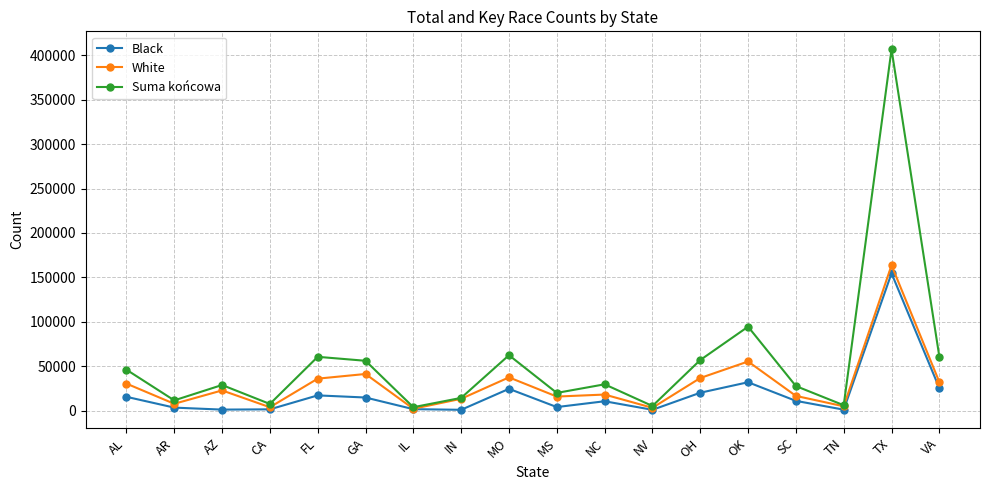

The Black series shows 3486 at AR. True or false?

True